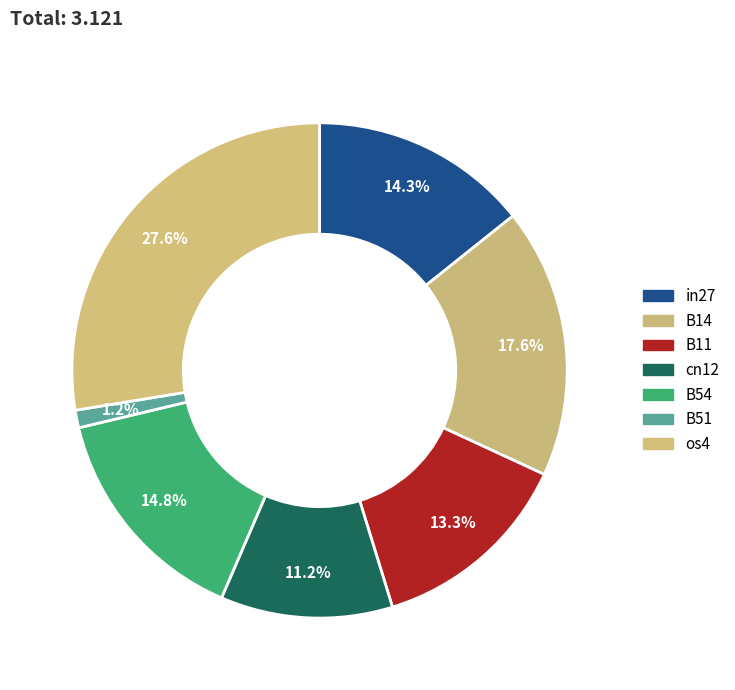

How many slices are in this pie chart?

7